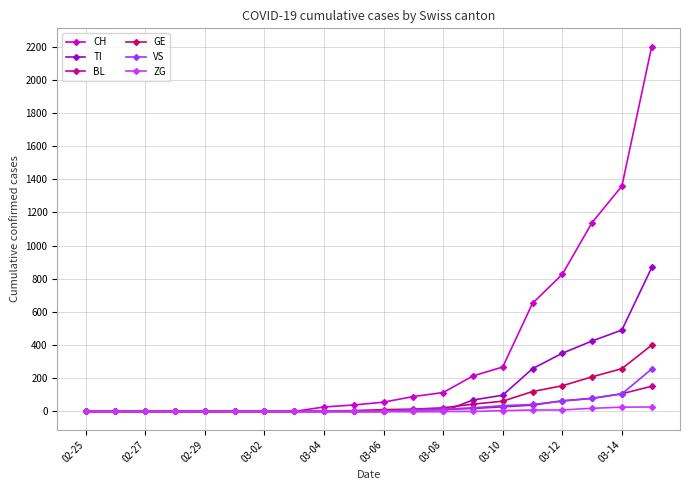

Which series has the largest total across all categories?

CH